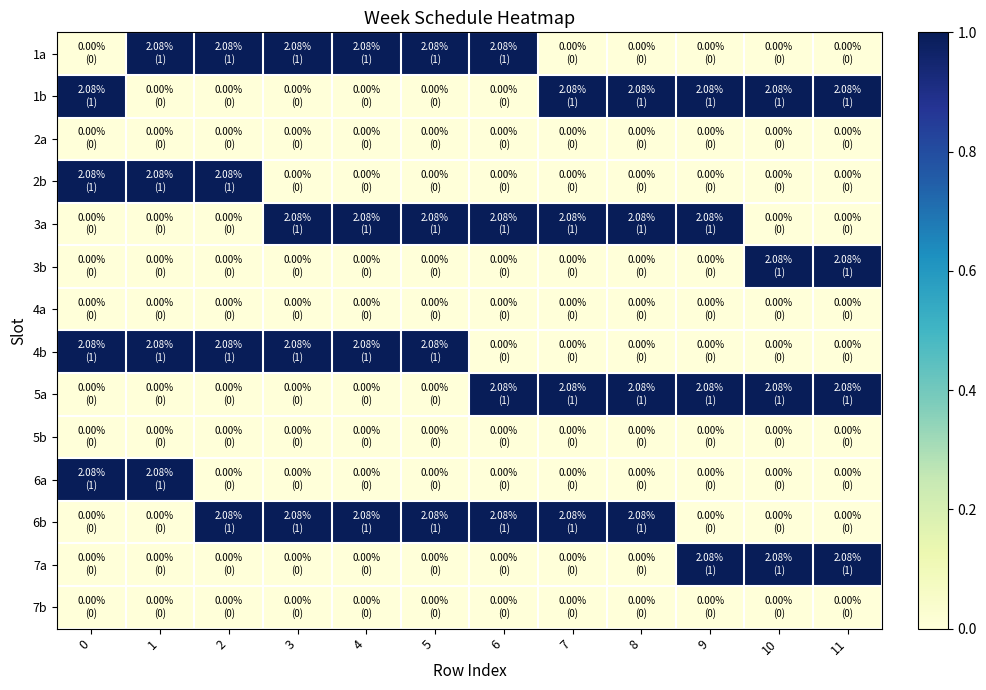

Reading right to left, transcribe all the data shown in this chart.

1a: 11=0	10=0	9=0	8=0	7=0	6=1	5=1	4=1	3=1	2=1	1=1	0=0
1b: 11=1	10=1	9=1	8=1	7=1	6=0	5=0	4=0	3=0	2=0	1=0	0=1
2a: 11=0	10=0	9=0	8=0	7=0	6=0	5=0	4=0	3=0	2=0	1=0	0=0
2b: 11=0	10=0	9=0	8=0	7=0	6=0	5=0	4=0	3=0	2=1	1=1	0=1
3a: 11=0	10=0	9=1	8=1	7=1	6=1	5=1	4=1	3=1	2=0	1=0	0=0
3b: 11=1	10=1	9=0	8=0	7=0	6=0	5=0	4=0	3=0	2=0	1=0	0=0
4a: 11=0	10=0	9=0	8=0	7=0	6=0	5=0	4=0	3=0	2=0	1=0	0=0
4b: 11=0	10=0	9=0	8=0	7=0	6=0	5=1	4=1	3=1	2=1	1=1	0=1
5a: 11=1	10=1	9=1	8=1	7=1	6=1	5=0	4=0	3=0	2=0	1=0	0=0
5b: 11=0	10=0	9=0	8=0	7=0	6=0	5=0	4=0	3=0	2=0	1=0	0=0
6a: 11=0	10=0	9=0	8=0	7=0	6=0	5=0	4=0	3=0	2=0	1=1	0=1
6b: 11=0	10=0	9=0	8=1	7=1	6=1	5=1	4=1	3=1	2=1	1=0	0=0
7a: 11=1	10=1	9=1	8=0	7=0	6=0	5=0	4=0	3=0	2=0	1=0	0=0
7b: 11=0	10=0	9=0	8=0	7=0	6=0	5=0	4=0	3=0	2=0	1=0	0=0